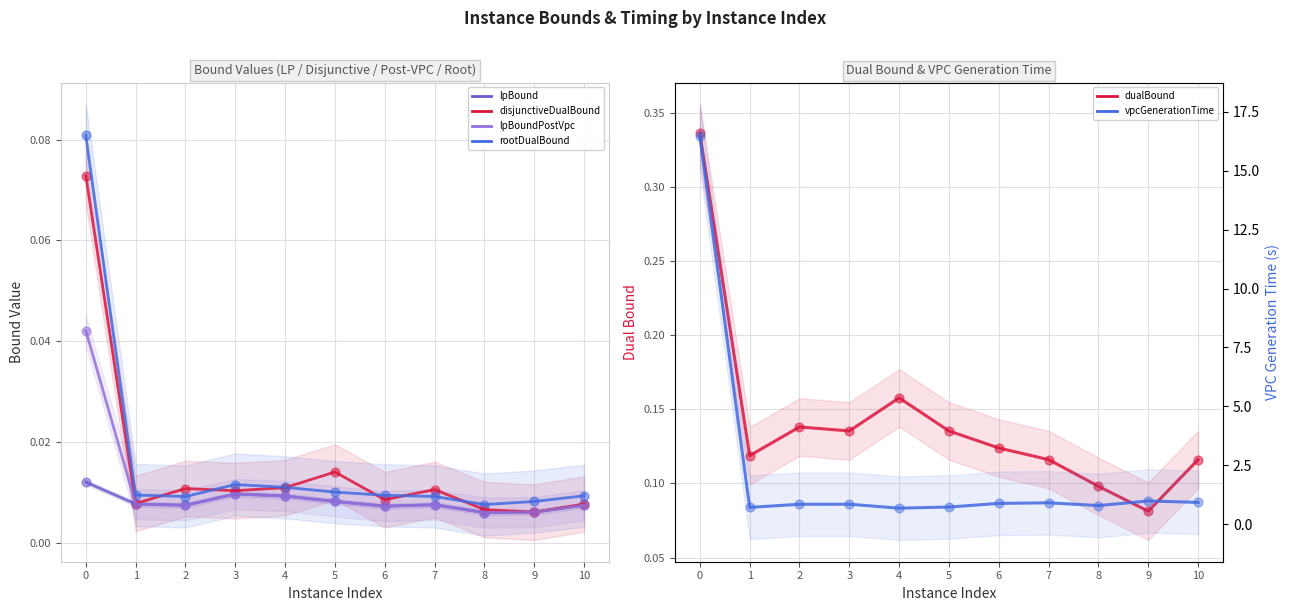

Which series has the largest Y range (max minus min)?

vpcGenerationTime